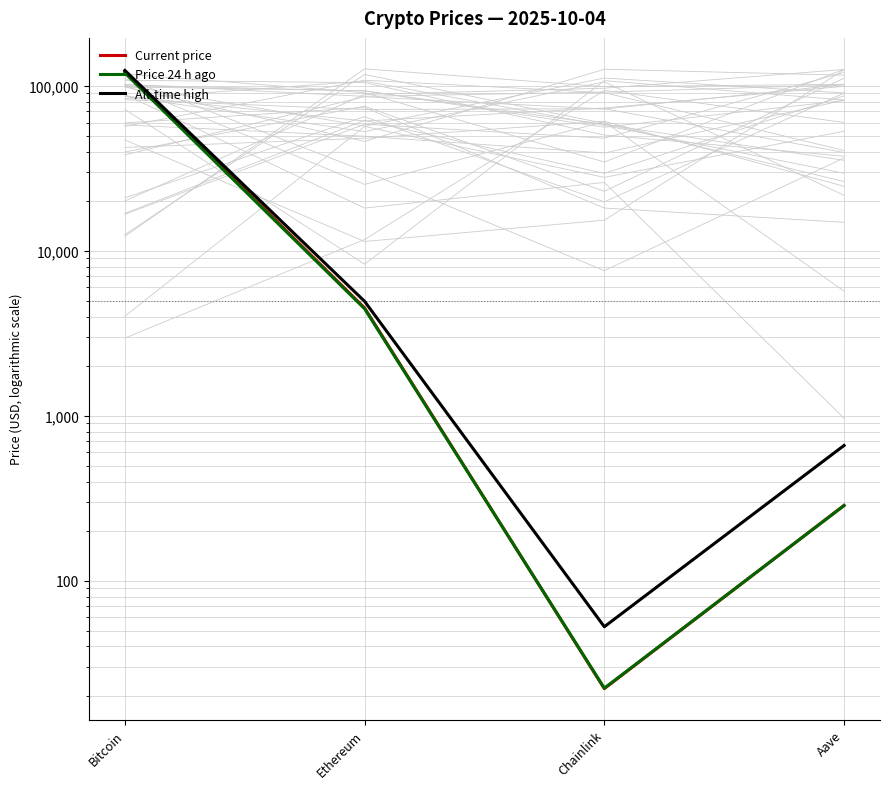

Rank the categories by All-time high value from lowest to highest.

Chainlink, Aave, Ethereum, Bitcoin